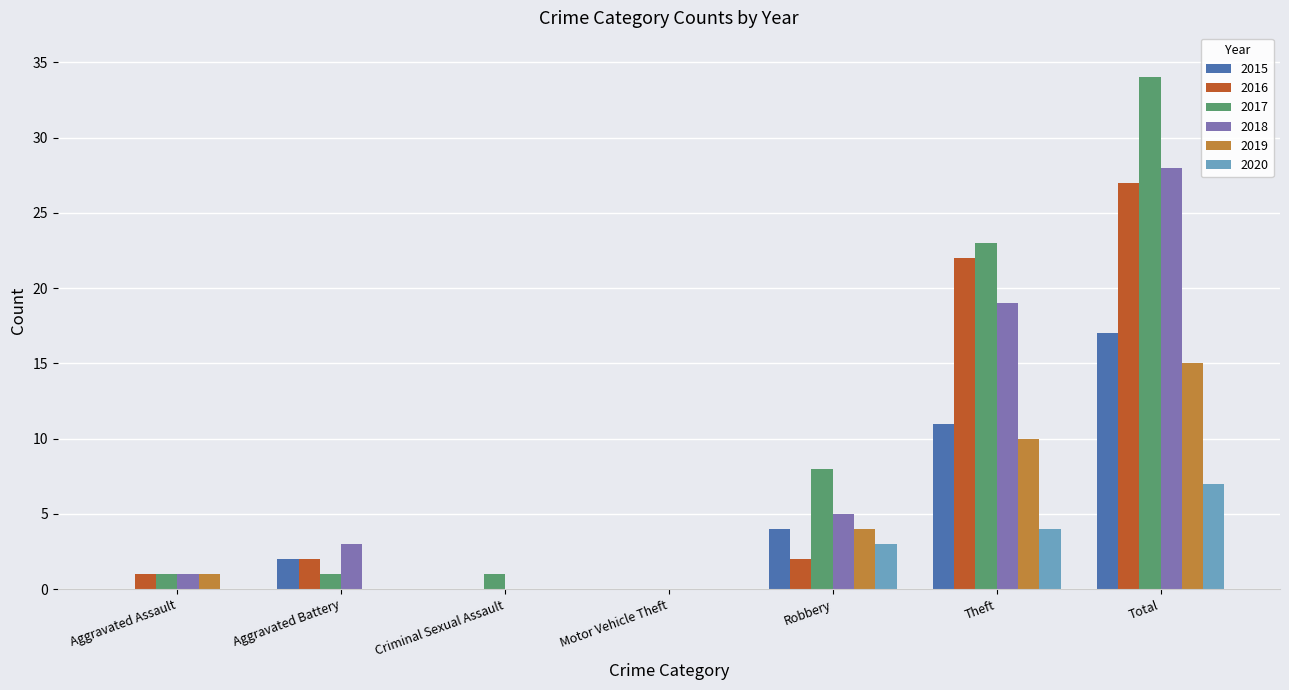

Is the value of 2016 at Motor Vehicle Theft greater than the value of 2017 at Robbery?

No